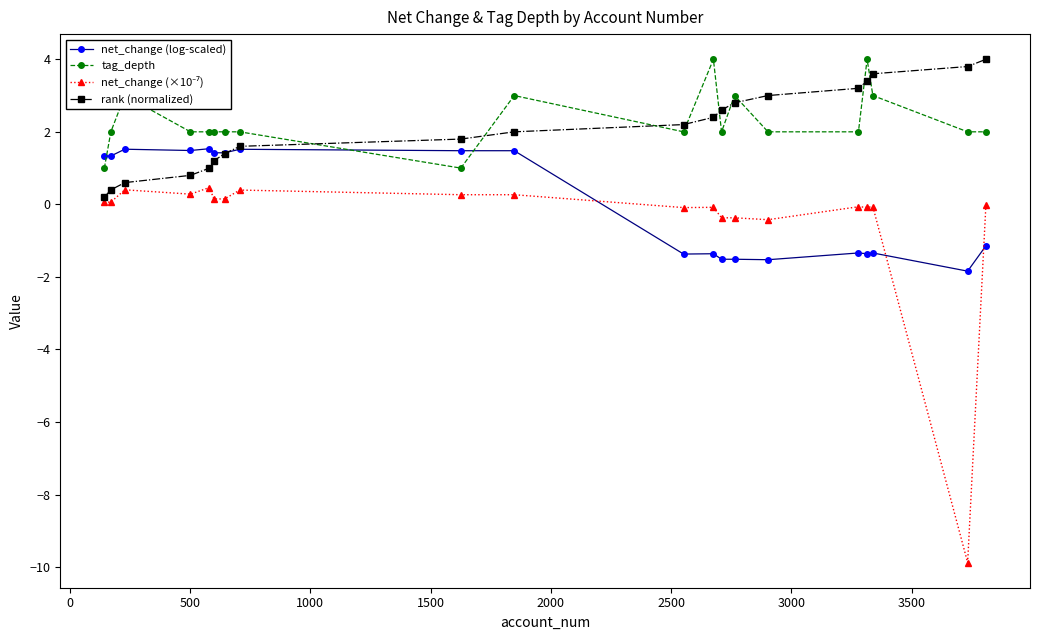

How many series are shown in this chart?

4